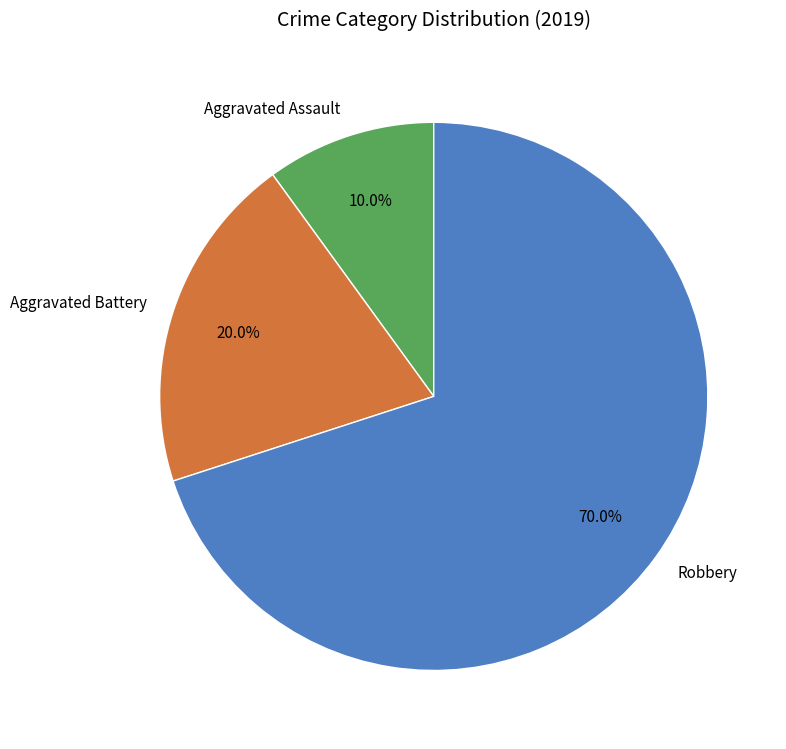

To the nearest percent, what is the average slice percentage?

33%